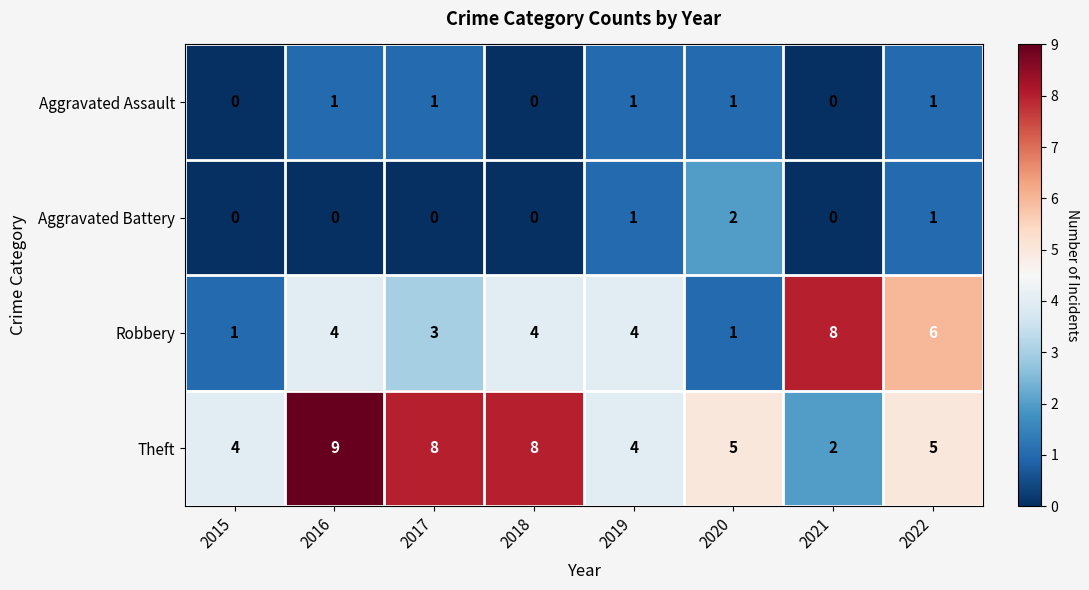

Where does the Theft series first go above 5?

2016